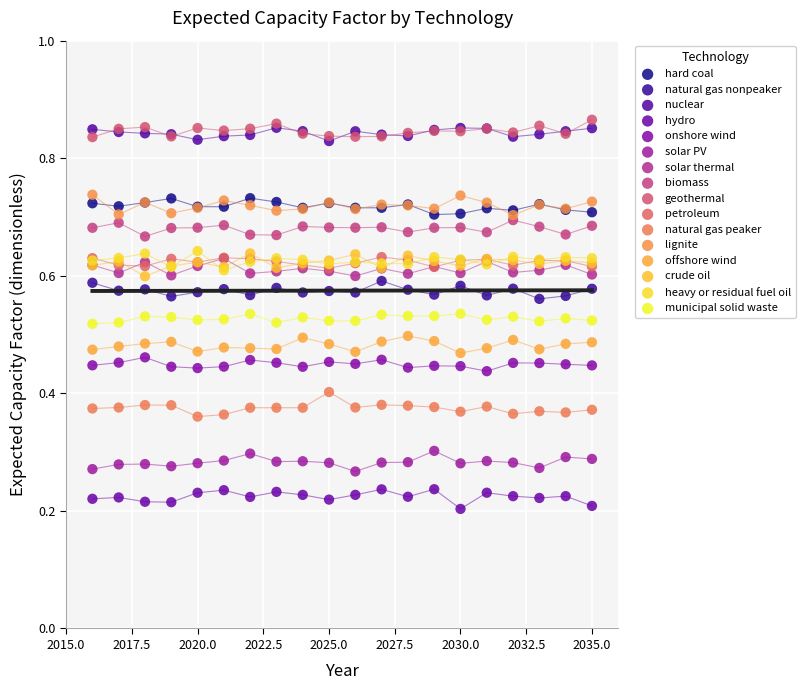

What are all the series names shown in the legend?

hard coal, natural gas nonpeaker, nuclear, hydro, onshore wind, solar PV, solar thermal, biomass, geothermal, petroleum, natural gas peaker, lignite, offshore wind, crude oil, heavy or residual fuel oil, municipal solid waste